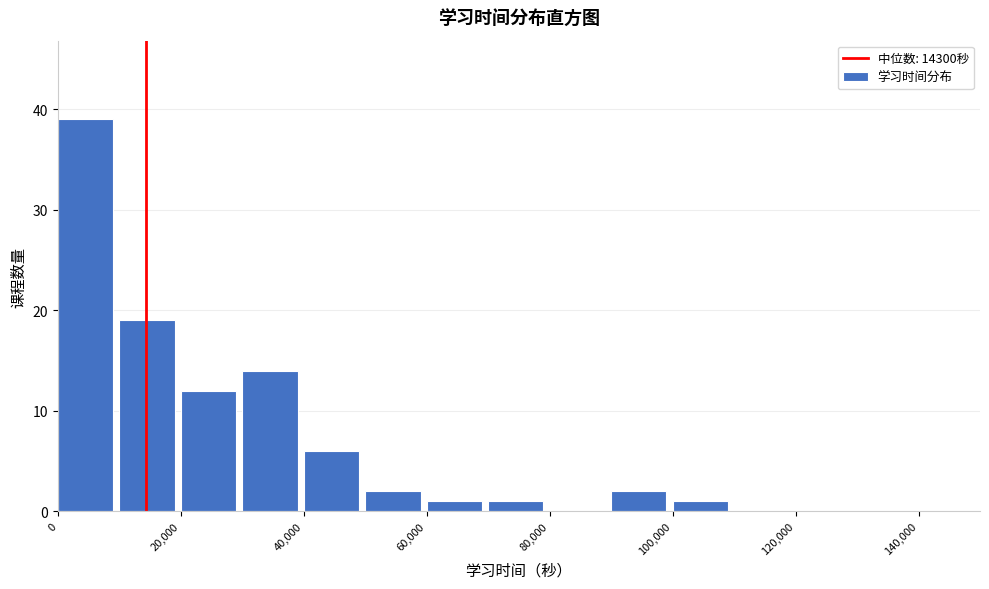

Reading left to right, list every bar in this chart as the range it spans on the x-axis followed by its height. The values are not printed on the chart, so give them approximately, as read against the axis.

0 to 10000: 39
10000 to 20000: 19
20000 to 30000: 12
30000 to 40000: 14
40000 to 50000: 6
50000 to 60000: 2
60000 to 70000: 1
70000 to 80000: 1
80000 to 90000: 0
90000 to 100000: 2
100000 to 110000: 1
110000 to 120000: 0
120000 to 130000: 0
130000 to 140000: 0
140000 to 150000: 0